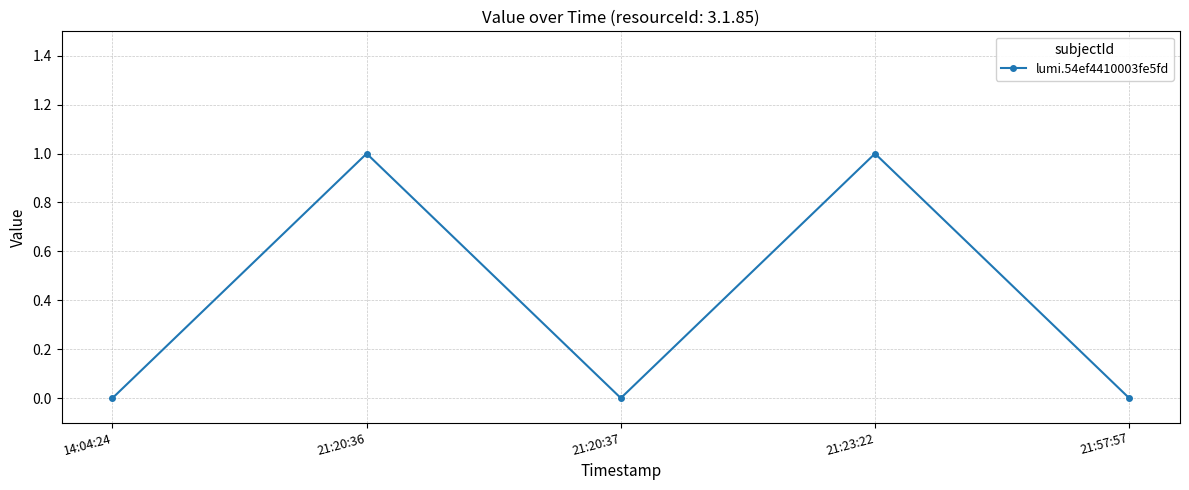

Reading right to left, list all the values displayed in this chart.

21:57:57=0	21:23:22=1	21:20:37=0	21:20:36=1	14:04:24=0